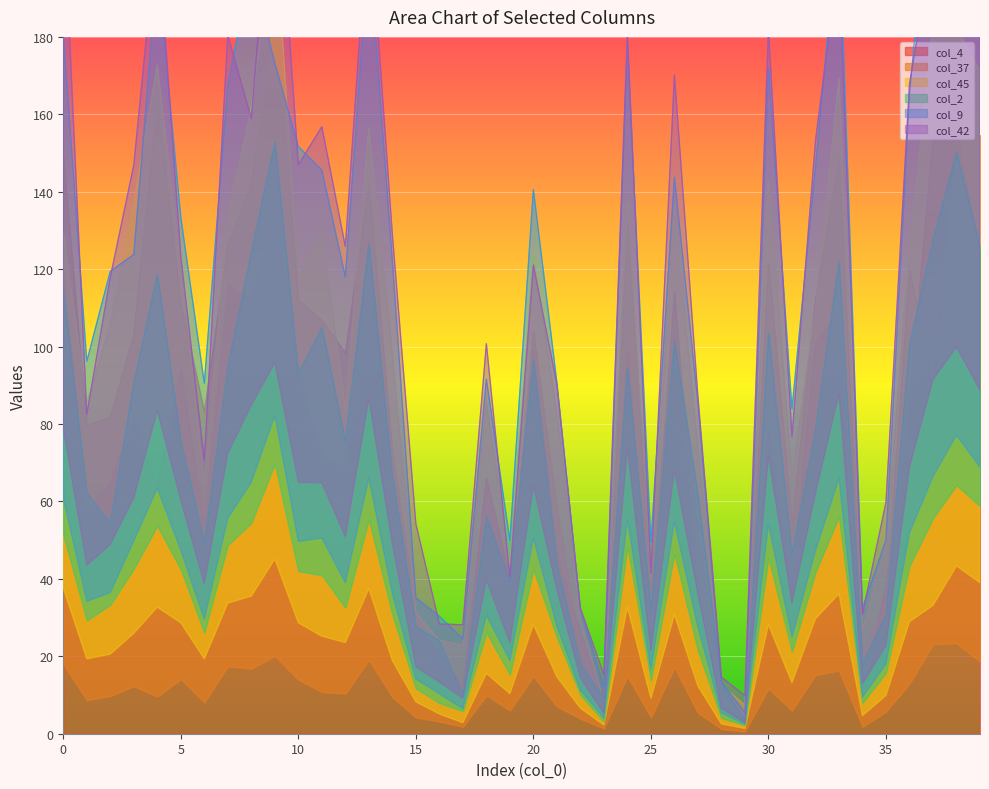

True or false: col_2 and col_9 cross at least once.

False